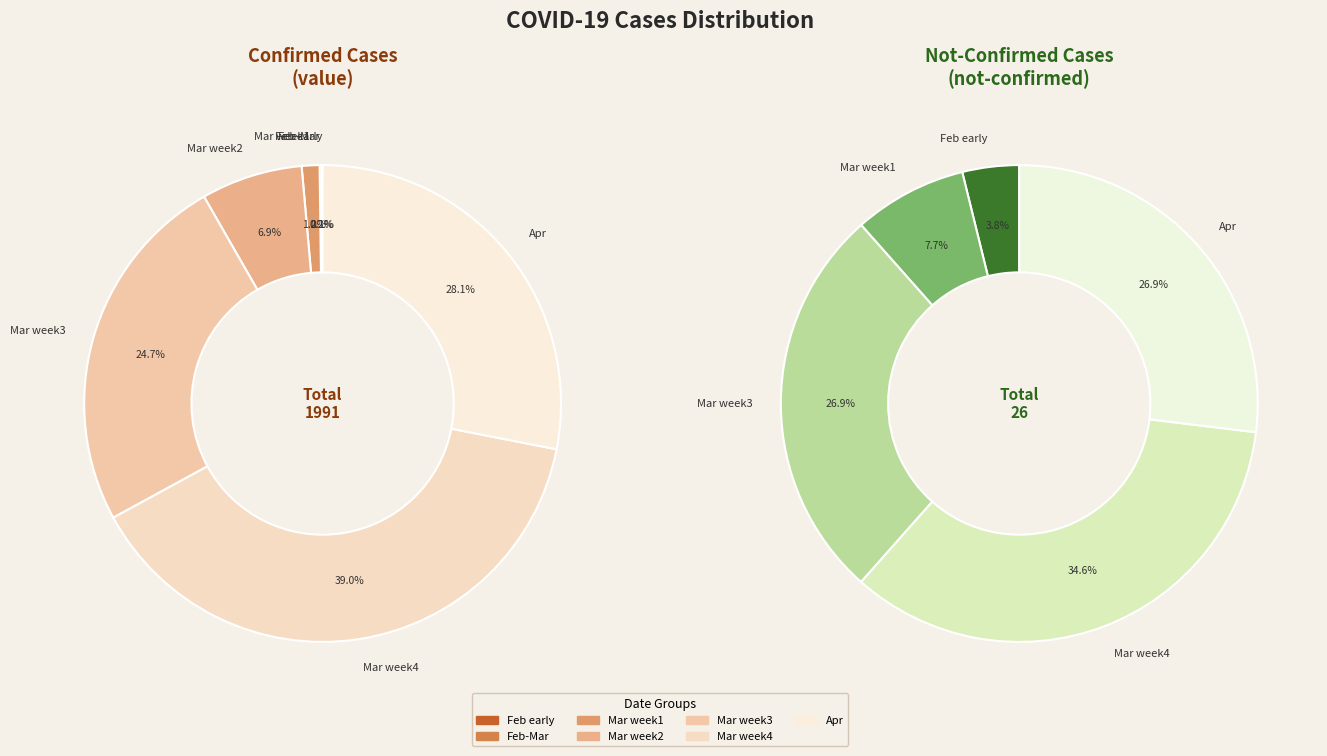

Is there a majority slice in this chart?

No